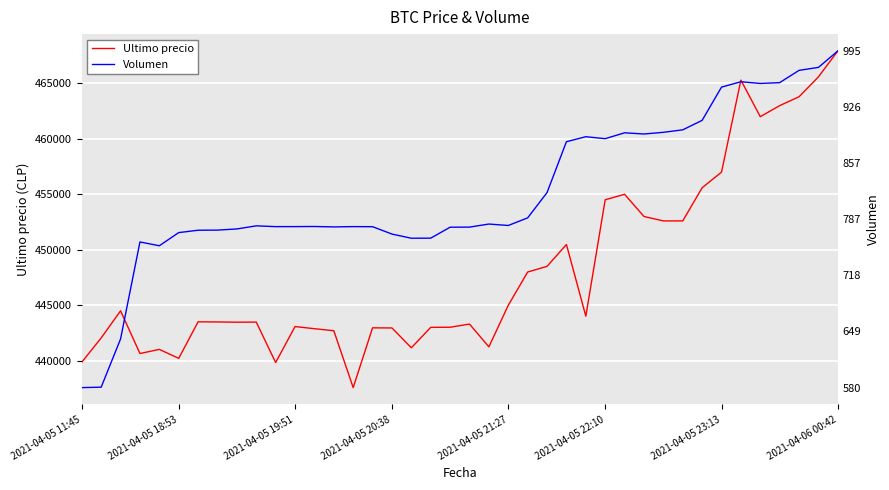

What is the difference between the second highest and second lowest values in the Volumen series?

394.8